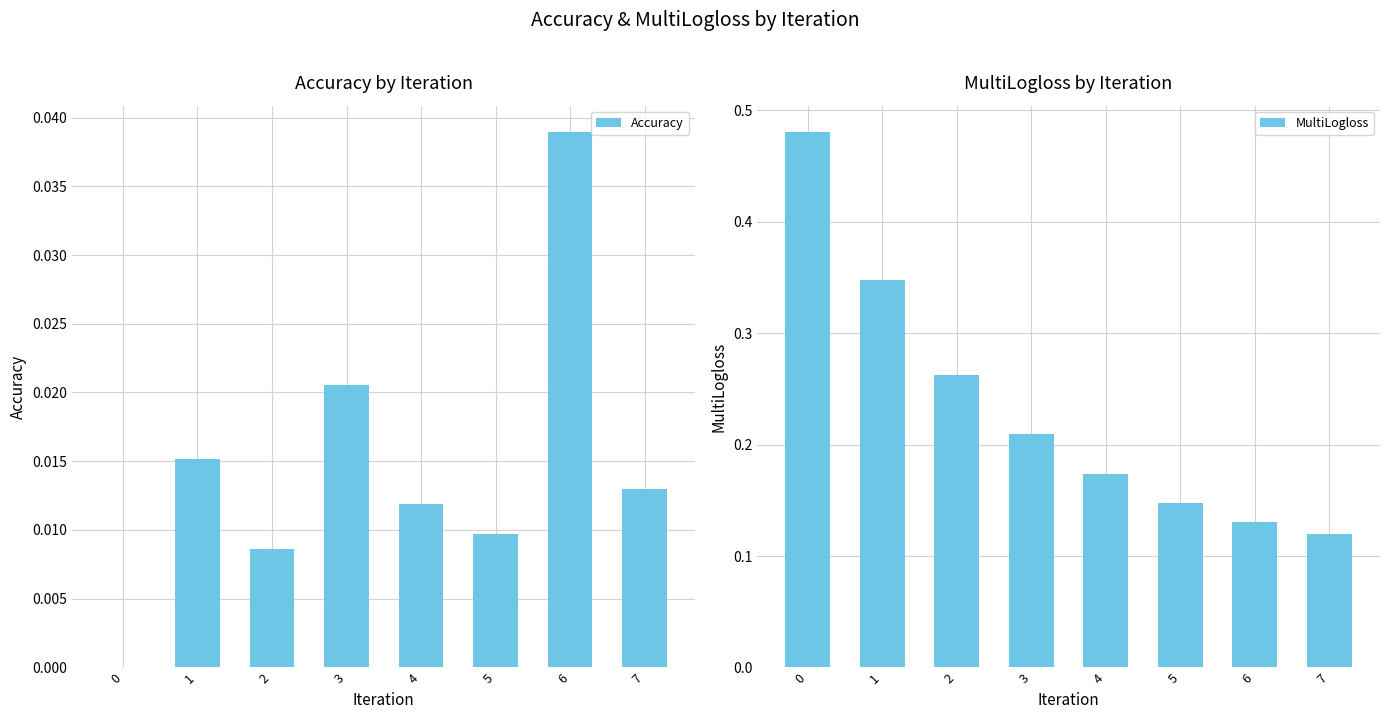

How many bars are there in total?

16